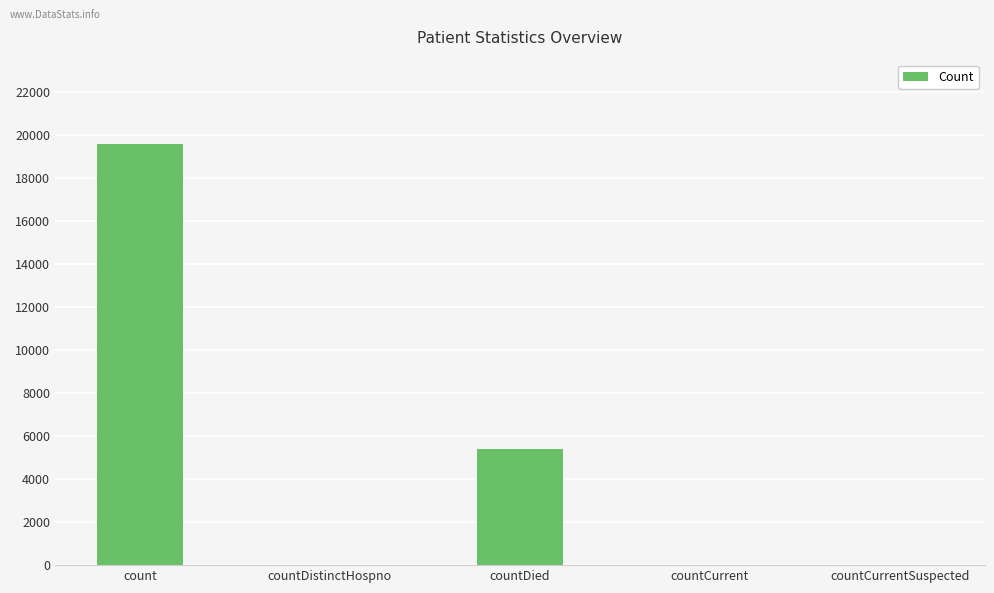

Between countCurrentSuspected and countDied, which is larger?

countDied